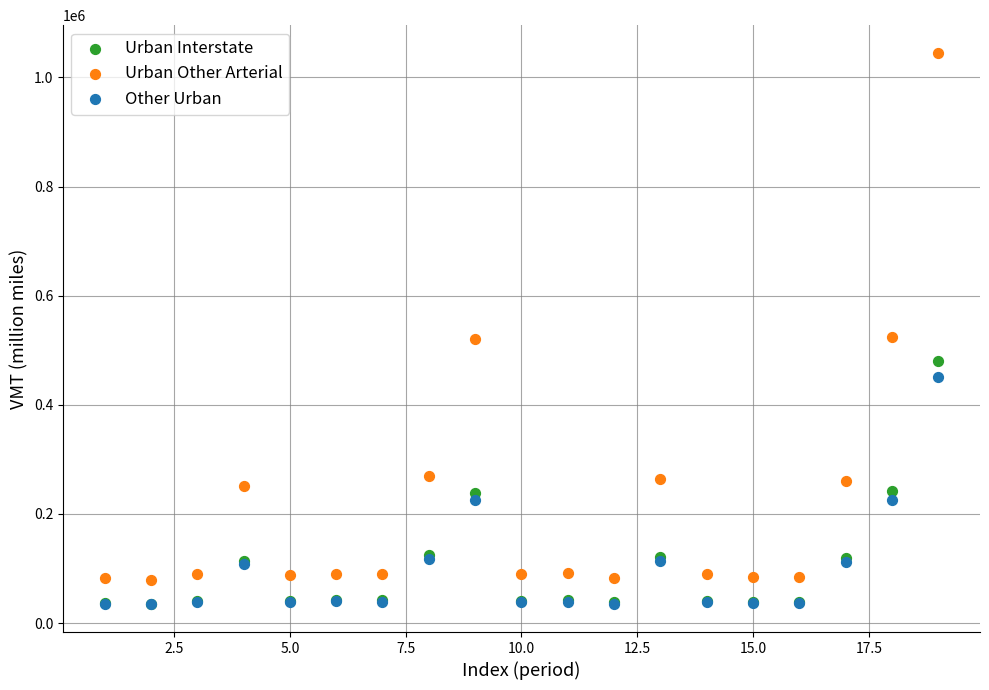

Which series contains the highest Y value?

Urban Other Arterial